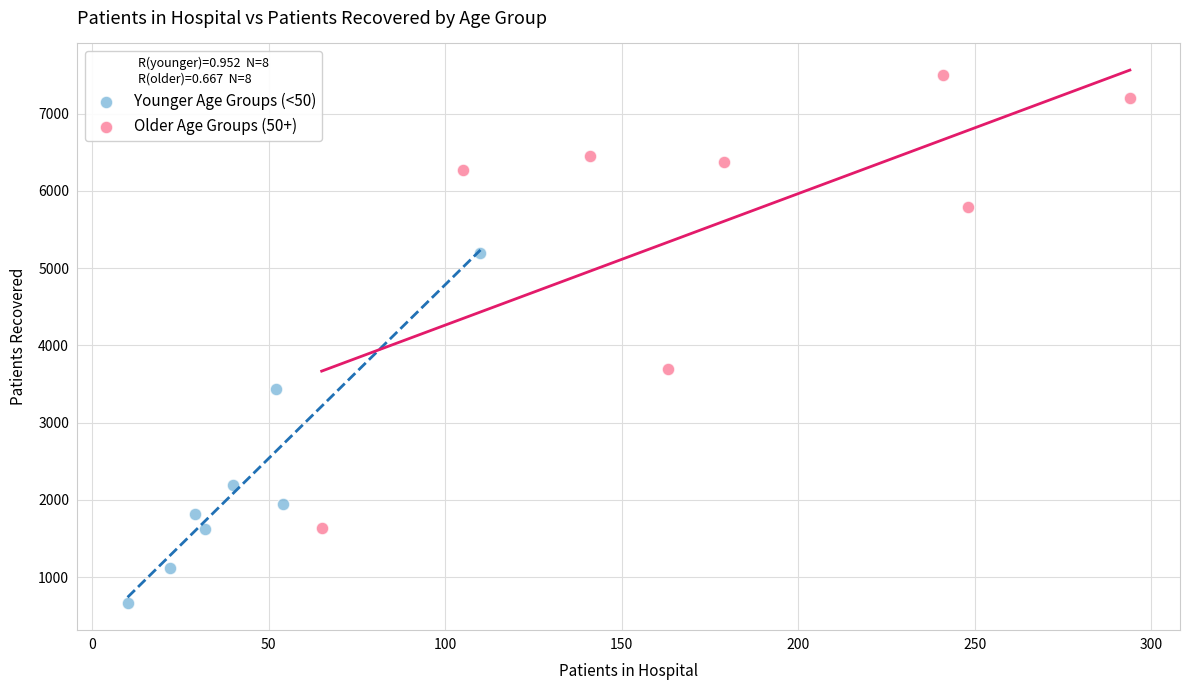

Which series reaches the minimum Y coordinate?

Younger Age Groups (<50)